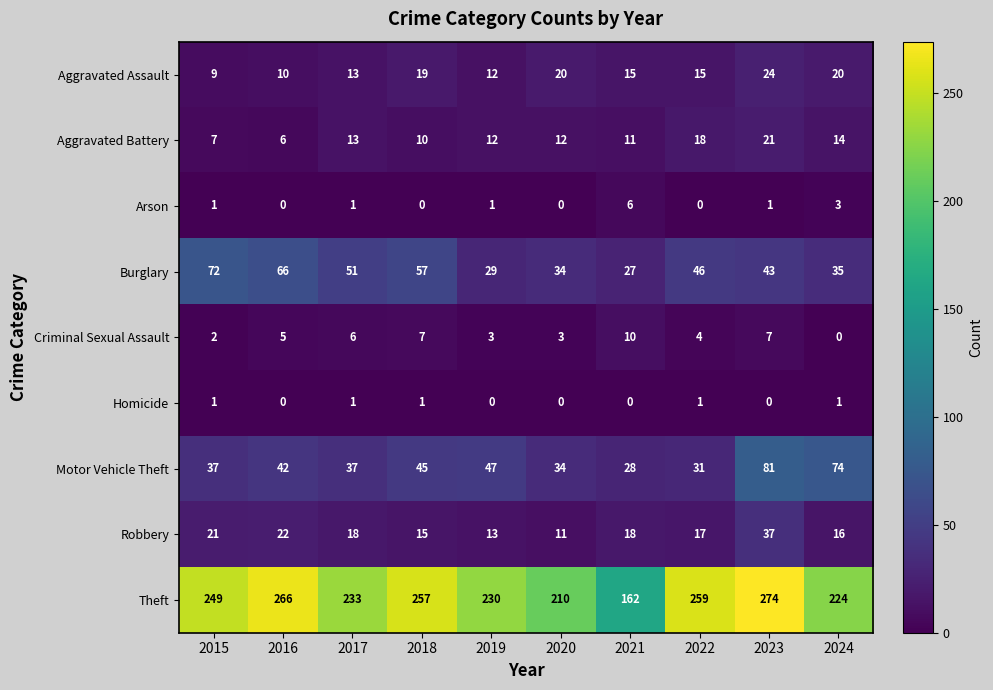

Rank the series at 2018 from lowest to highest value.

Arson, Homicide, Criminal Sexual Assault, Aggravated Battery, Robbery, Aggravated Assault, Motor Vehicle Theft, Burglary, Theft